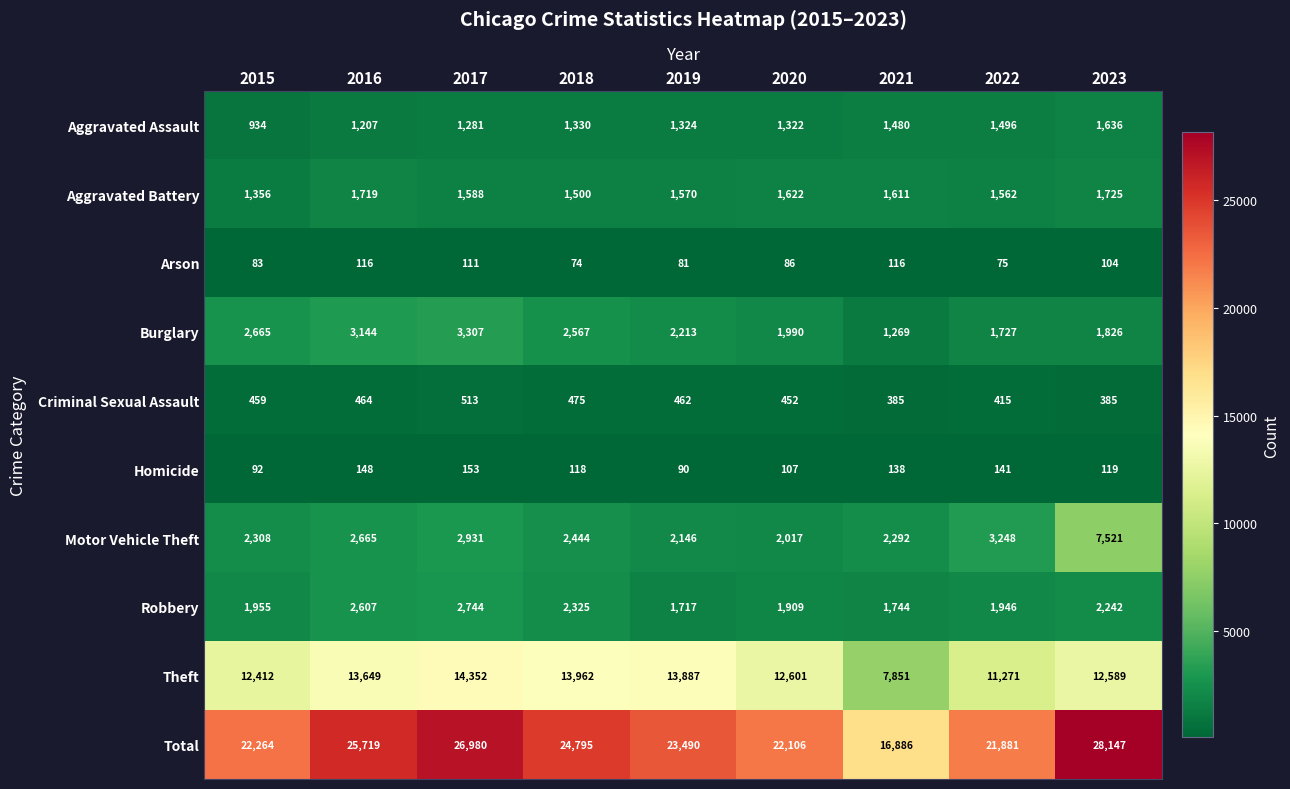

Which series changed the most between 2015 and 2016?

Total